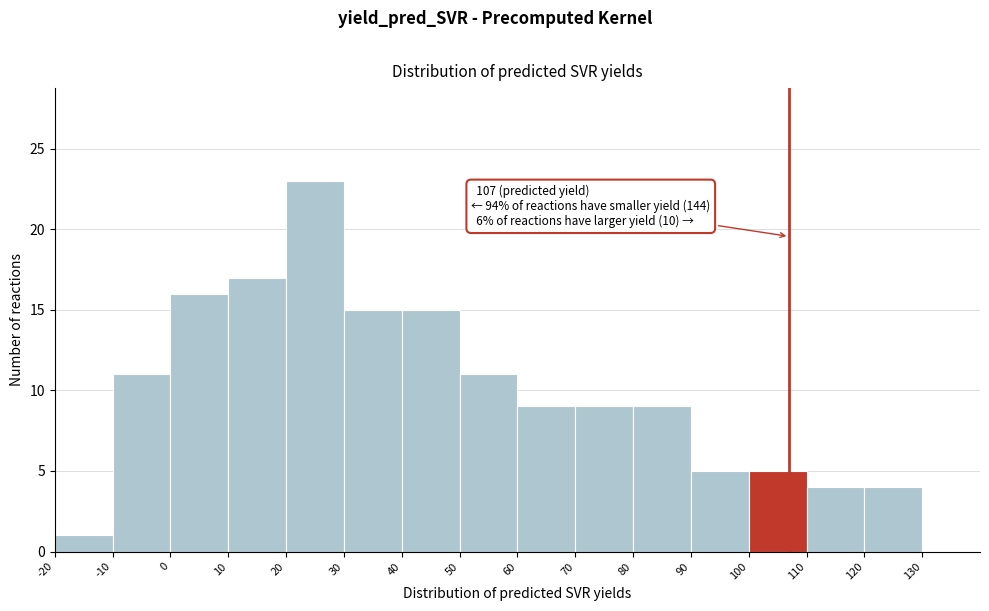

Which range on the x-axis has the tallest bar?

20 to 30